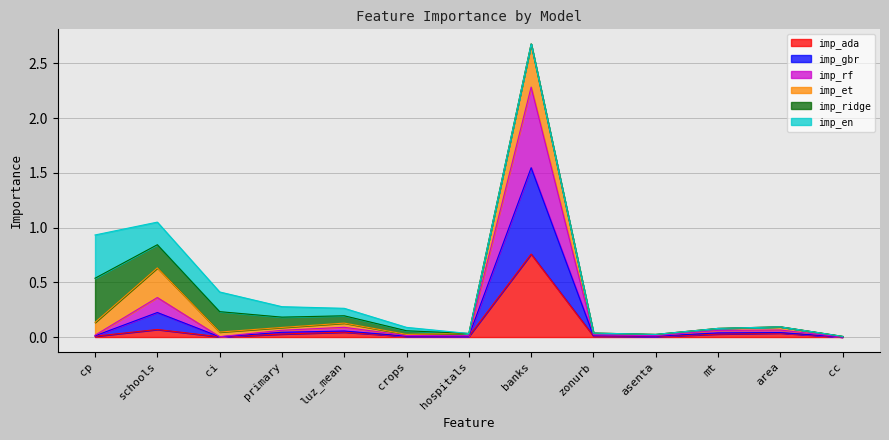

What are all the series names shown in the legend?

imp_ada, imp_gbr, imp_rf, imp_et, imp_ridge, imp_en